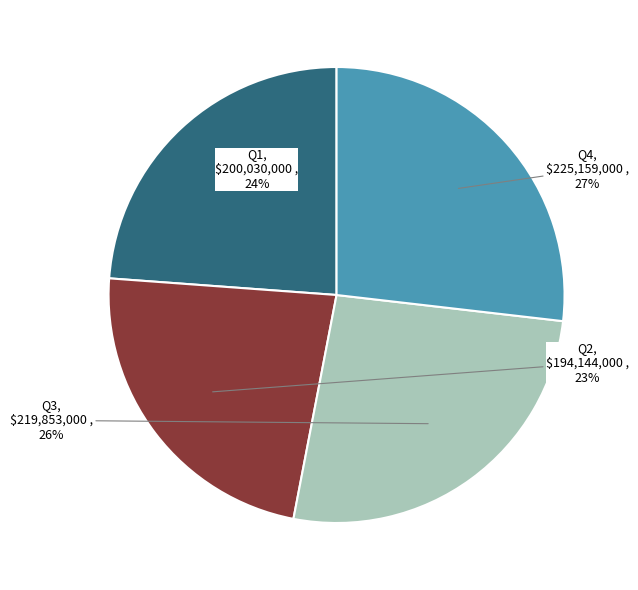

Is there a majority slice in this chart?

No